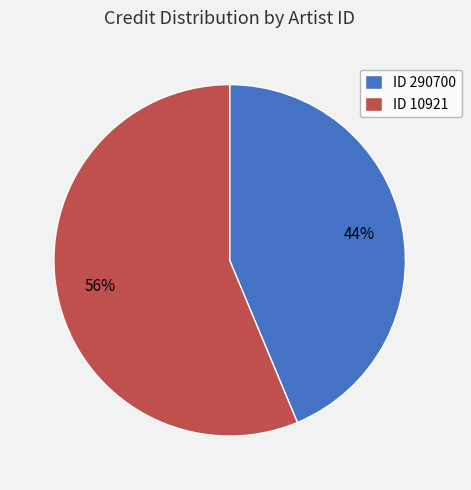

The ID 10921 slice represents 56% of the pie. True or false?

True